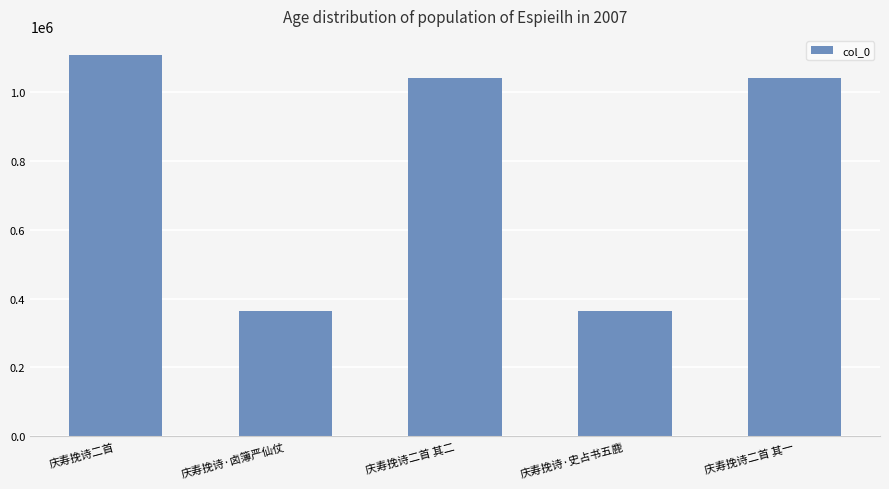

What is the difference between the second highest and second lowest values?

678771